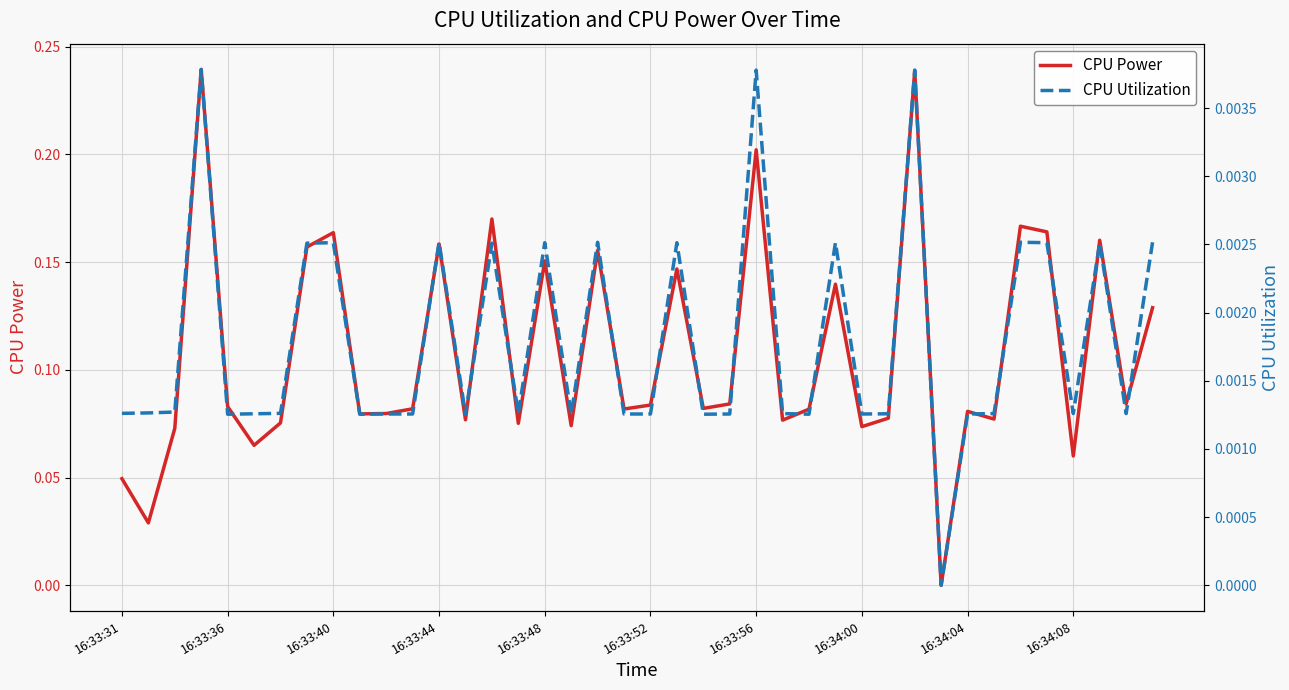

The CPU Power series shows 0.2 at 27. True or false?

False